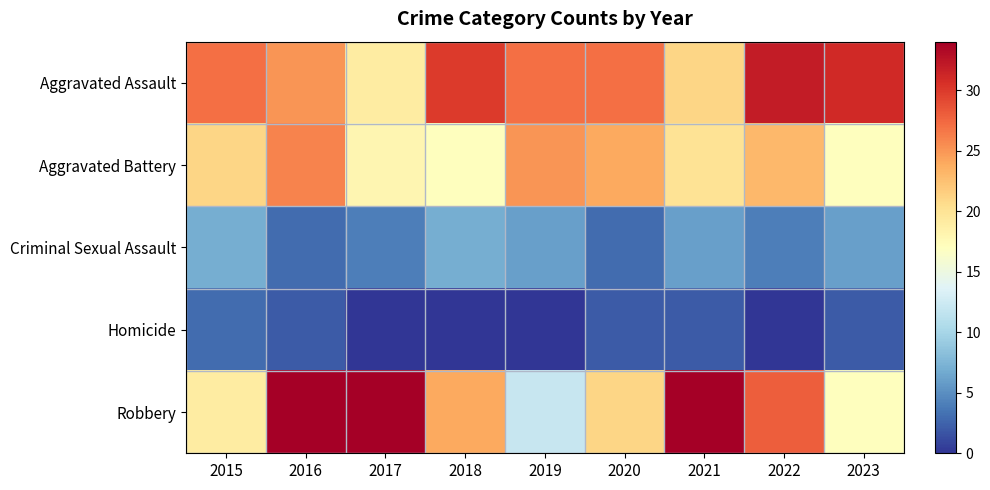

Rank the series at 2023 from lowest to highest value.

Homicide, Criminal Sexual Assault, Aggravated Battery, Robbery, Aggravated Assault